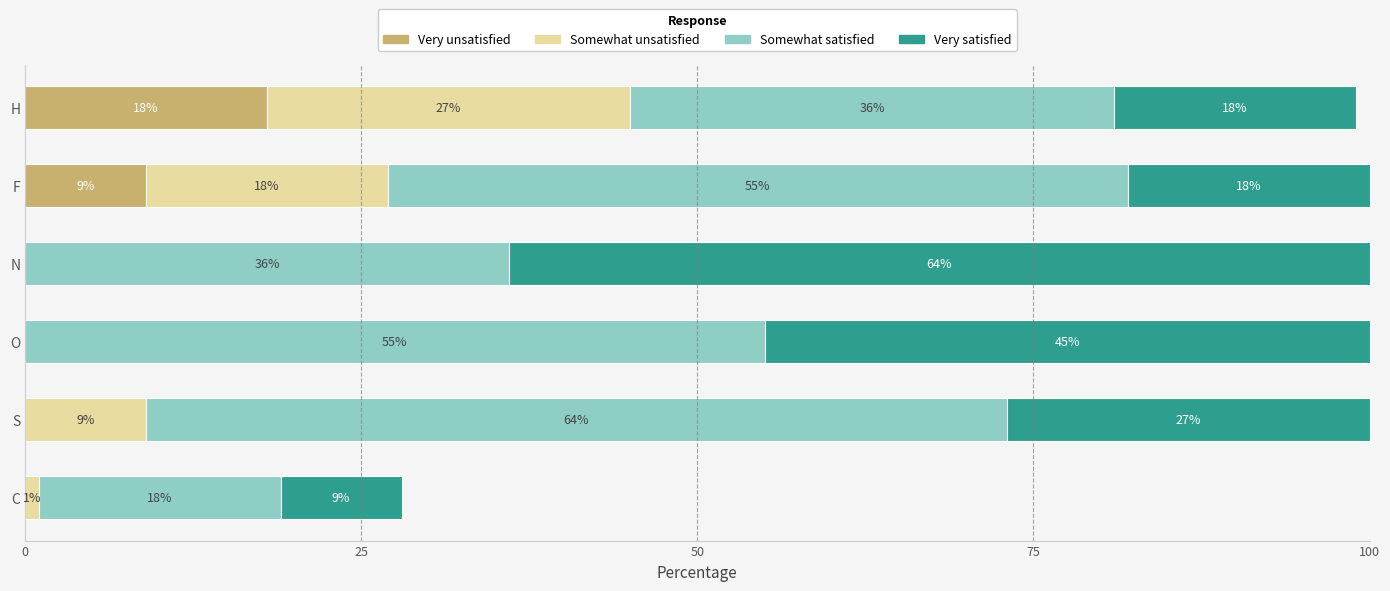

The Very unsatisfied series shows 0 at S. True or false?

True